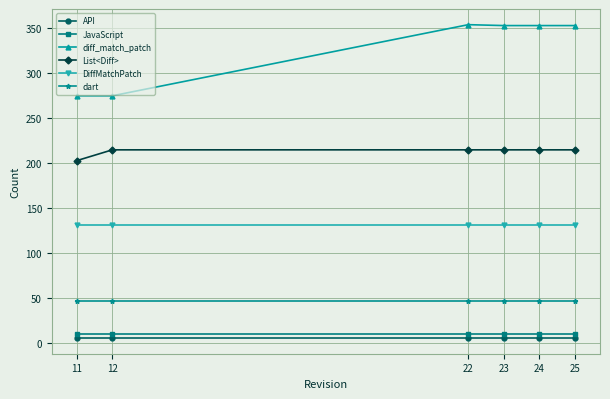

The diff_match_patch series shows 353 at 23. True or false?

True